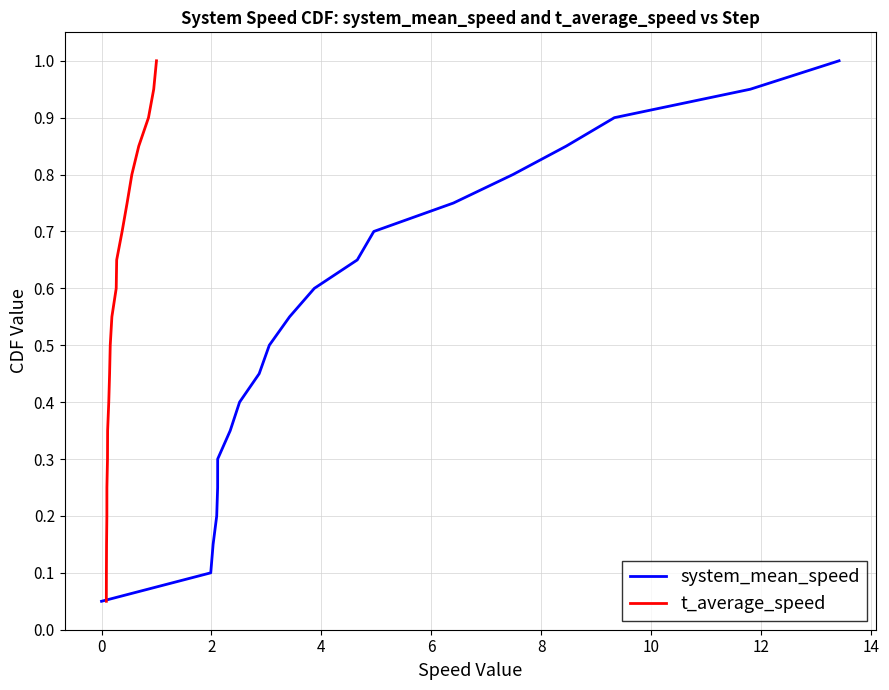

What is the highest value of the system_mean_speed series?

1.0